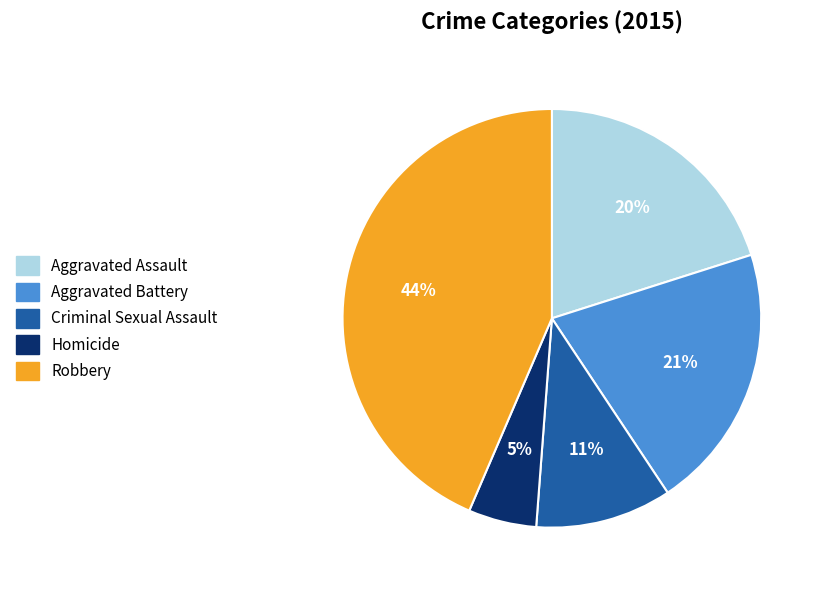

Is the sum of Robbery and Aggravated Assault greater than half?

Yes